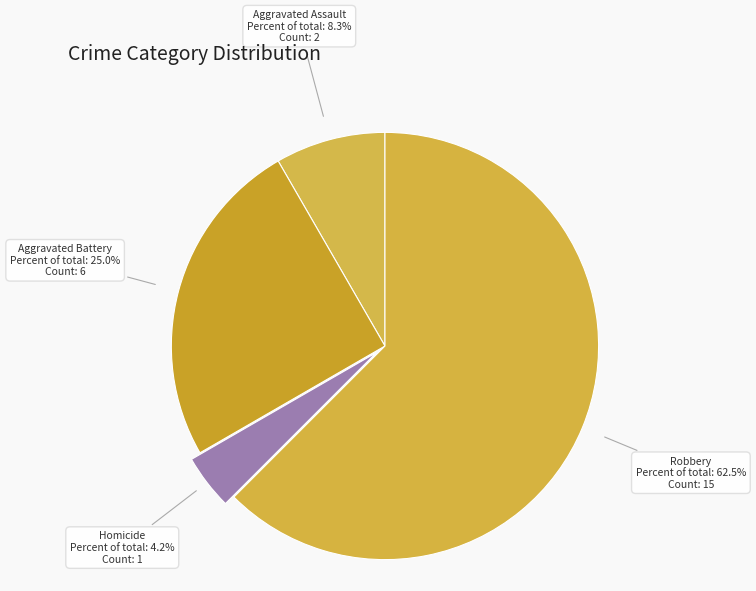

True or false: Robbery accounts for 69% of the total.

False